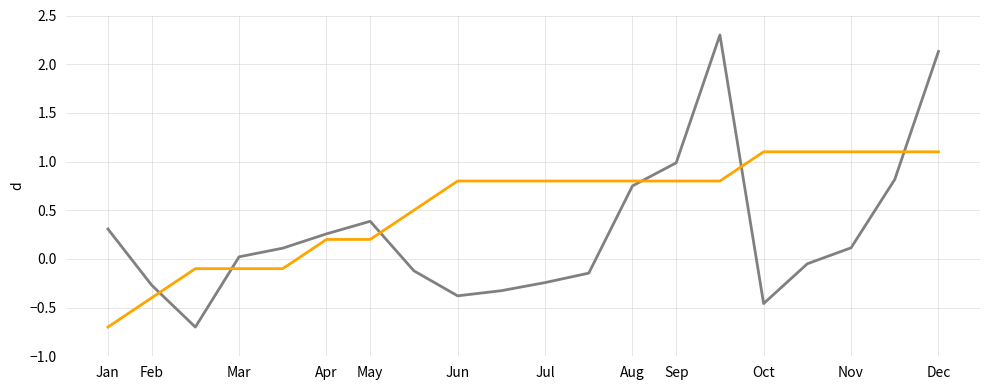

What is the maximum value shown in the chart?

2.3